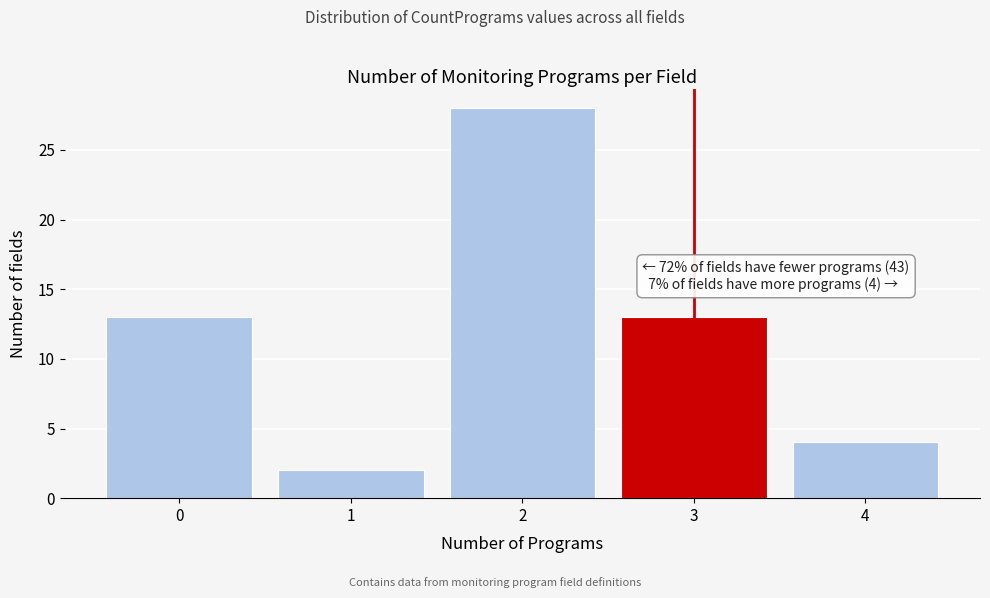

Over which range of the x-axis is the bar tallest?

1.5 to 2.5